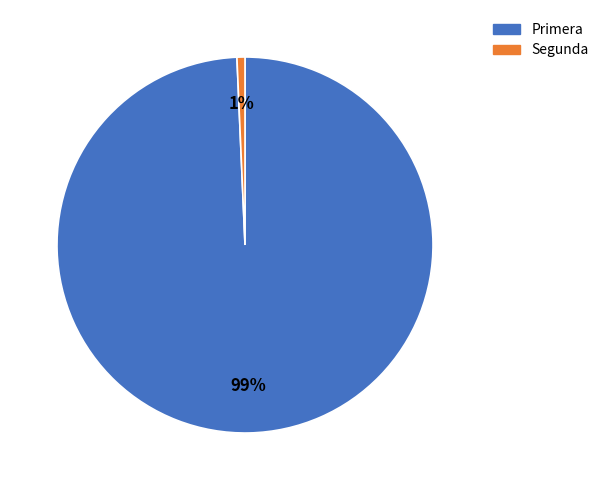

Combined, do Segunda and Primera account for over 50%?

Yes